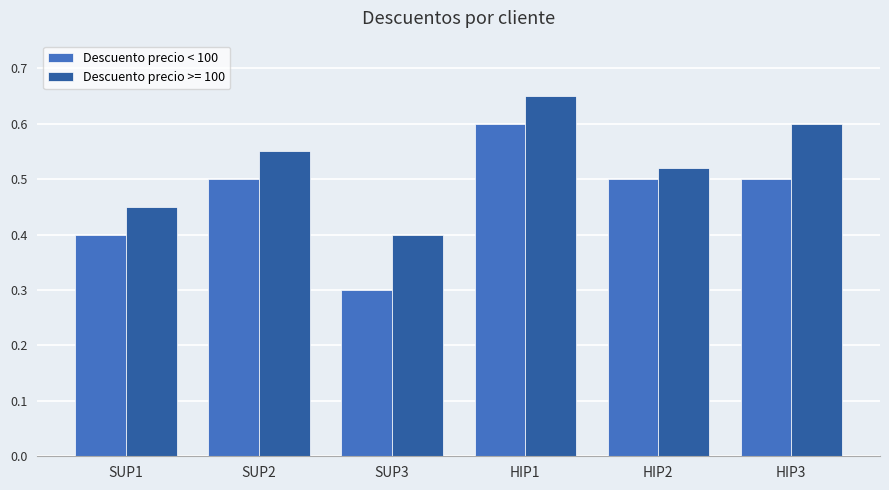

What is the sum of the Descuento precio >= 100 values at HIP2 and SUP2?

1.1